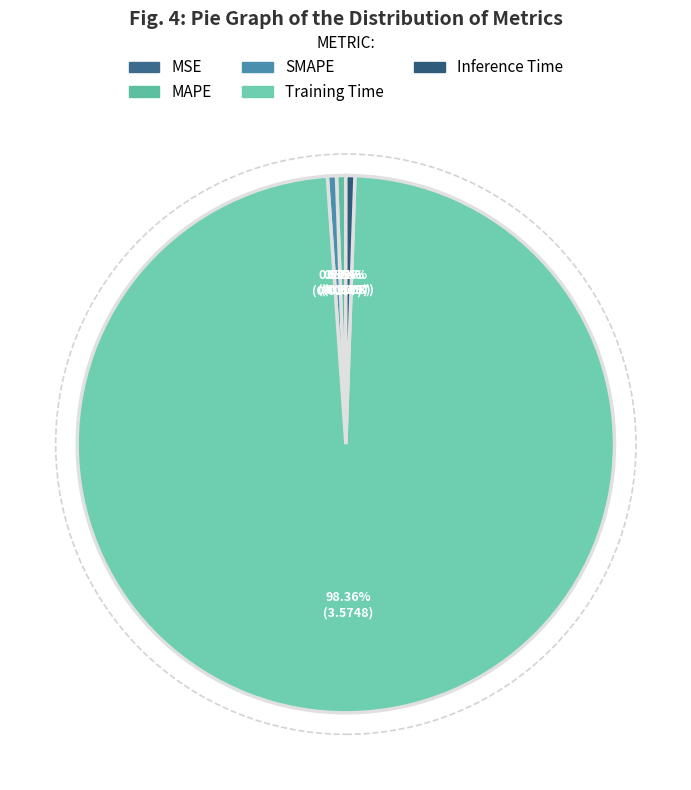

To the nearest percent, what is the difference between the largest and smallest slice percentages?

98%